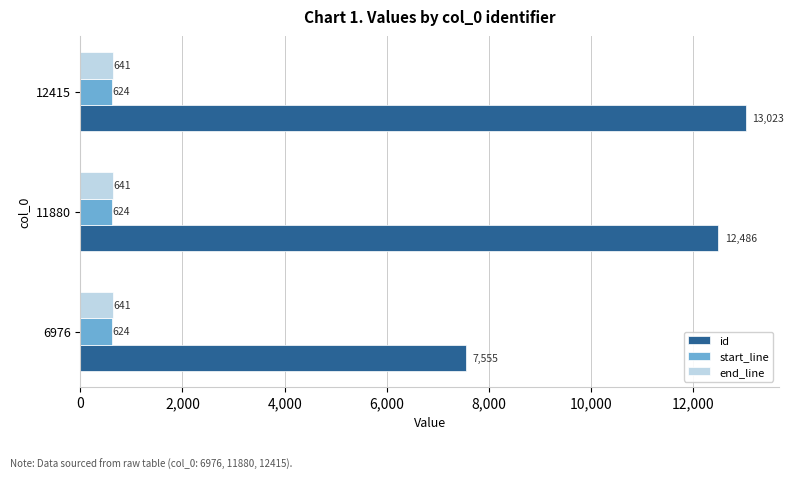

What is the greatest value displayed?

13023